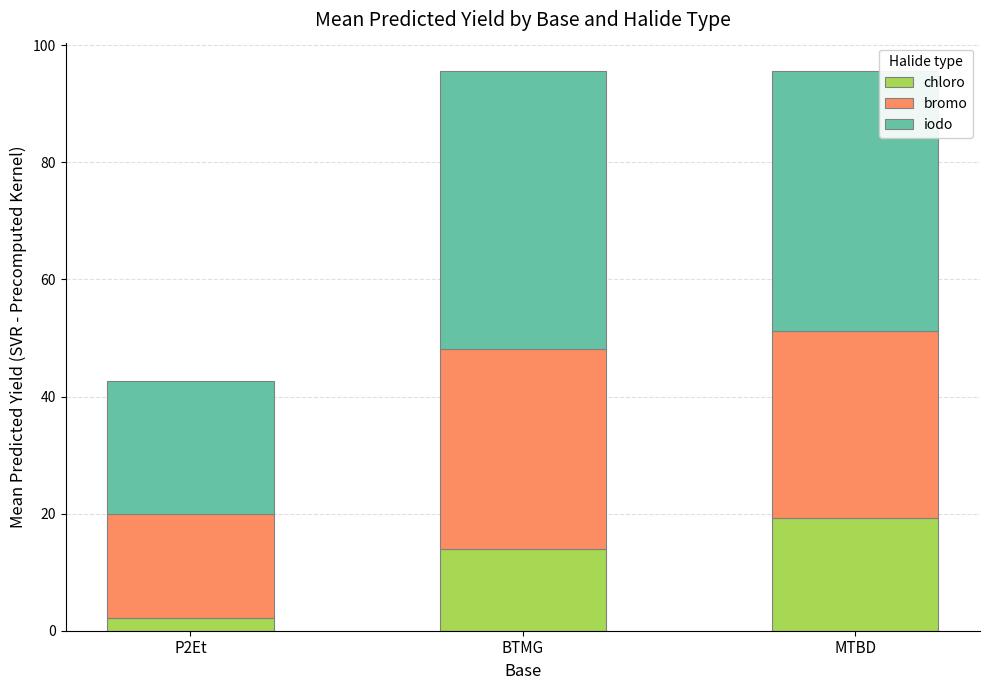

What is the total value across all series at P2Et?

42.6